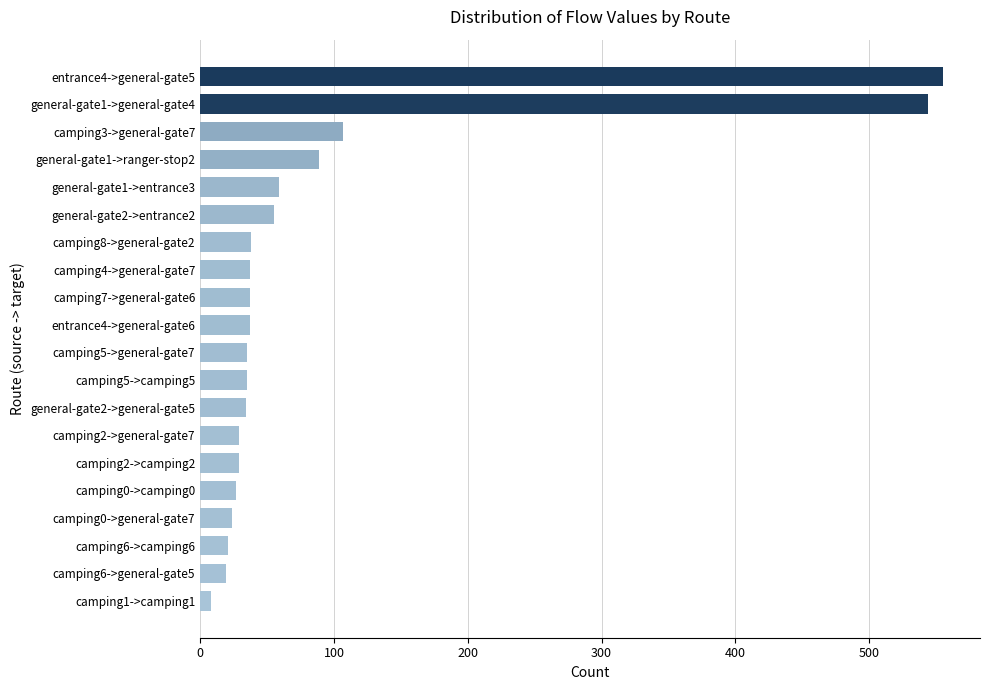

What is the label of the 2nd bar from the bottom?

camping6->general-gate5